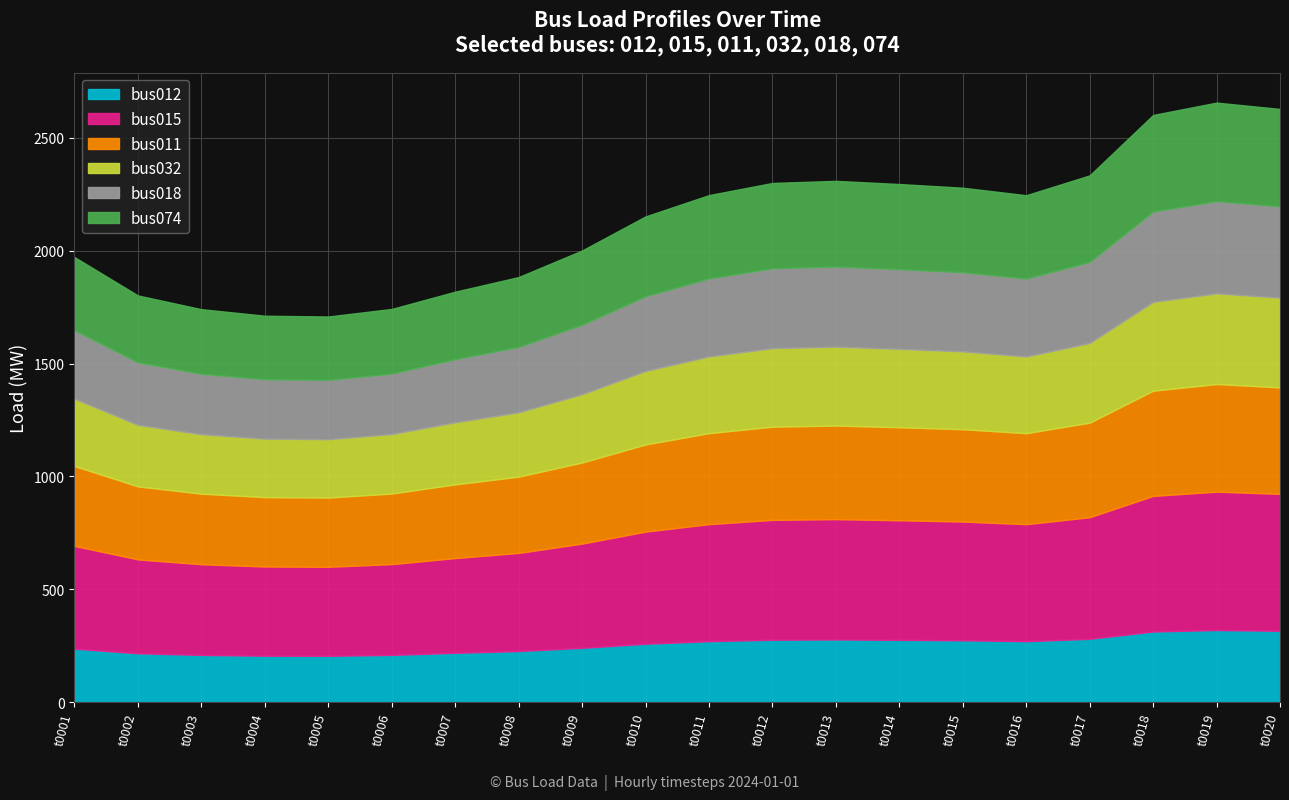

Reading right to left, extract all data points from this chart.

bus012: t0020=316.6	t0019=320.0	t0018=313.5	t0017=281.2	t0016=270.6	t0015=274.6	t0014=276.6	t0013=278.2	t0012=277.1	t0011=270.6	t0010=259.3	t0009=241.1	t0008=226.9	t0007=219.1	t0006=209.9	t0005=205.9	t0004=206.3	t0003=209.8	t0002=217.1	t0001=237.6
bus015: t0020=606.4	t0019=612.8	t0018=600.4	t0017=538.4	t0016=518.2	t0015=525.8	t0014=529.6	t0013=532.9	t0012=530.7	t0011=518.3	t0010=496.5	t0009=461.7	t0008=434.5	t0007=419.6	t0006=402.0	t0005=394.2	t0004=395.0	t0003=401.7	t0002=415.7	t0001=455.0
bus011: t0020=471.6	t0019=476.6	t0018=466.0	t0017=418.8	t0016=403.1	t0015=409.0	t0014=411.9	t0013=414.4	t0012=412.8	t0011=403.1	t0010=386.2	t0009=359.1	t0008=338.0	t0007=326.4	t0006=312.6	t0005=306.6	t0004=307.3	t0003=312.4	t0002=323.4	t0001=353.9
bus032: t0020=397.5	t0019=401.7	t0018=393.6	t0017=353.0	t0016=339.7	t0015=344.7	t0014=347.2	t0013=349.3	t0012=347.9	t0011=339.8	t0010=325.5	t0009=302.7	t0008=284.9	t0007=275.1	t0006=263.5	t0005=258.4	t0004=259.0	t0003=263.3	t0002=272.5	t0001=298.2
bus018: t0020=404.2	t0019=408.5	t0018=400.3	t0017=358.9	t0016=345.4	t0015=350.5	t0014=353.1	t0013=355.2	t0012=353.8	t0011=345.5	t0010=331.0	t0009=307.8	t0008=289.7	t0007=279.7	t0006=268.0	t0005=262.8	t0004=263.4	t0003=267.8	t0002=277.1	t0001=303.3
bus074: t0020=431.6	t0019=436.2	t0018=427.3	t0017=383.2	t0016=368.8	t0015=374.3	t0014=376.9	t0013=379.3	t0012=377.7	t0011=368.9	t0010=353.4	t0009=328.6	t0008=309.3	t0007=298.6	t0006=286.1	t0005=280.6	t0004=281.2	t0003=285.9	t0002=295.9	t0001=323.8